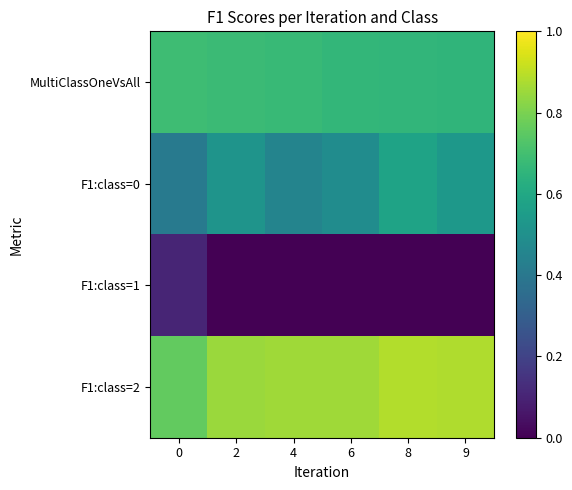

Rank the series by their maximum value, from highest to lowest.

F1:class=2, MultiClassOneVsAll, F1:class=0, F1:class=1